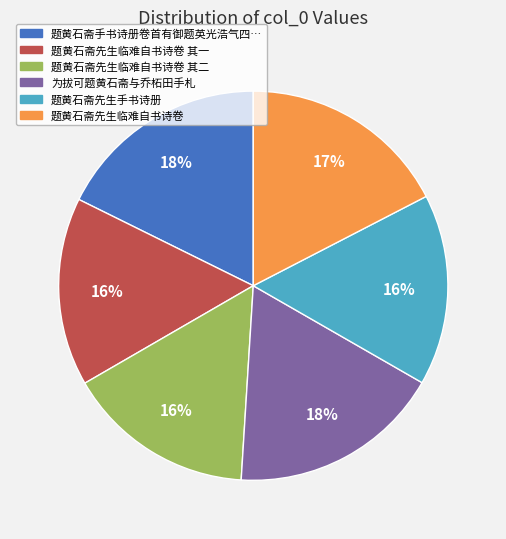

Is there any slice that represents more than half of the pie?

No